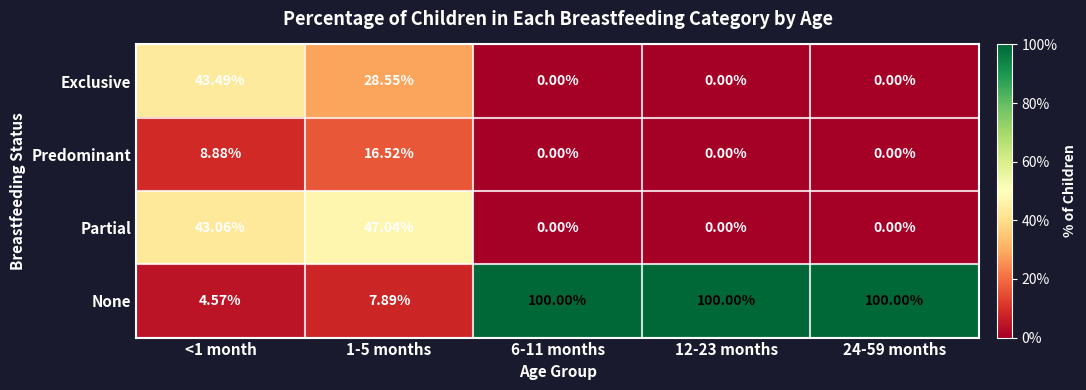

List the series in order of their peak value, lowest first.

Predominant, Exclusive, Partial, None